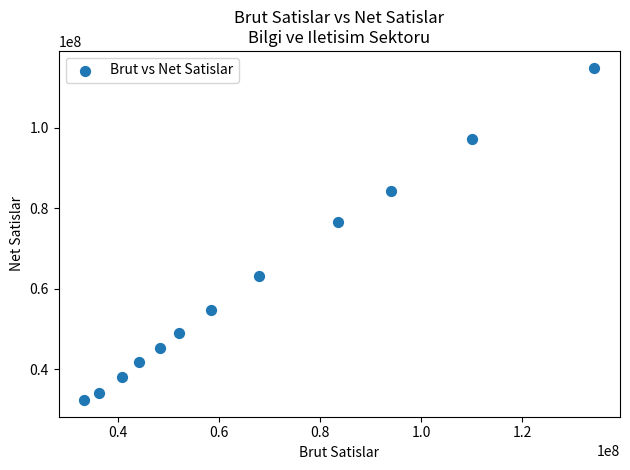

What is the range of X values (max minus min)?

100917747.6